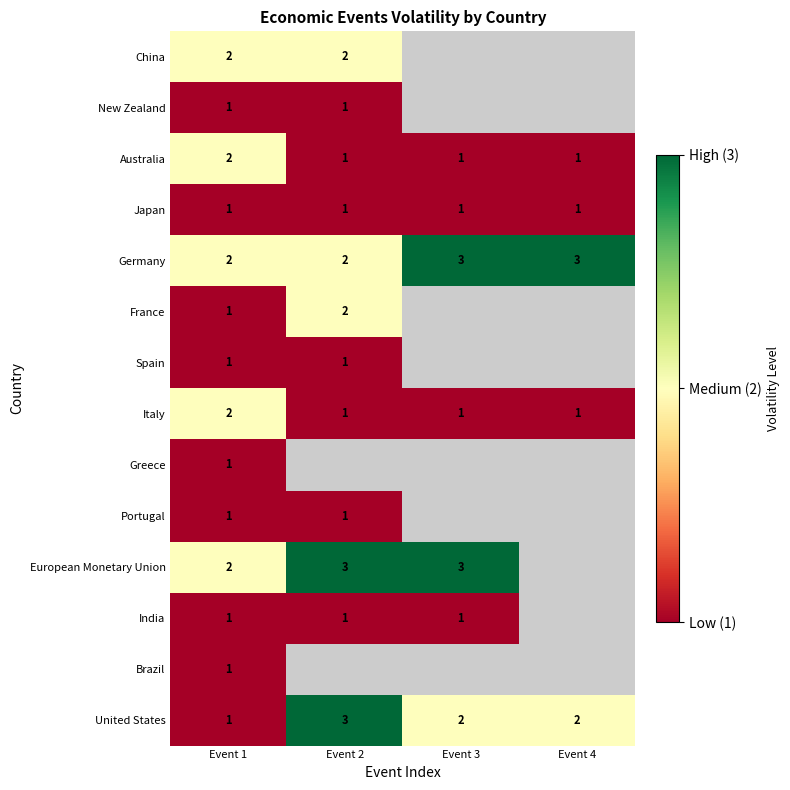

Count the United States values in the range 2 to 3.

3